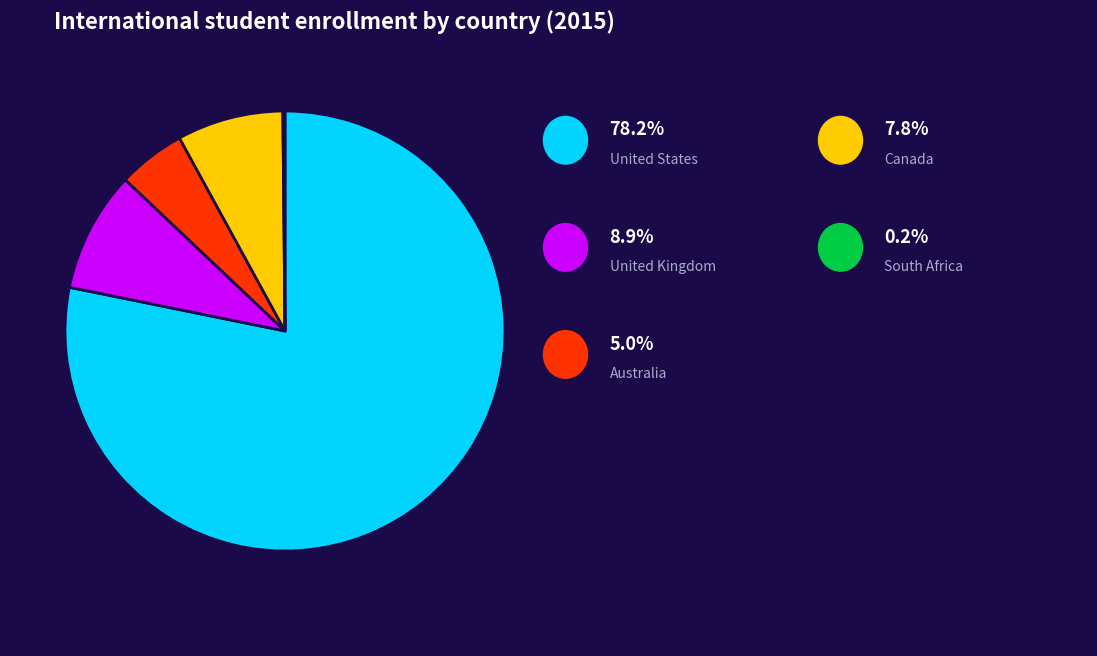

Is there any slice that represents more than half of the pie?

Yes